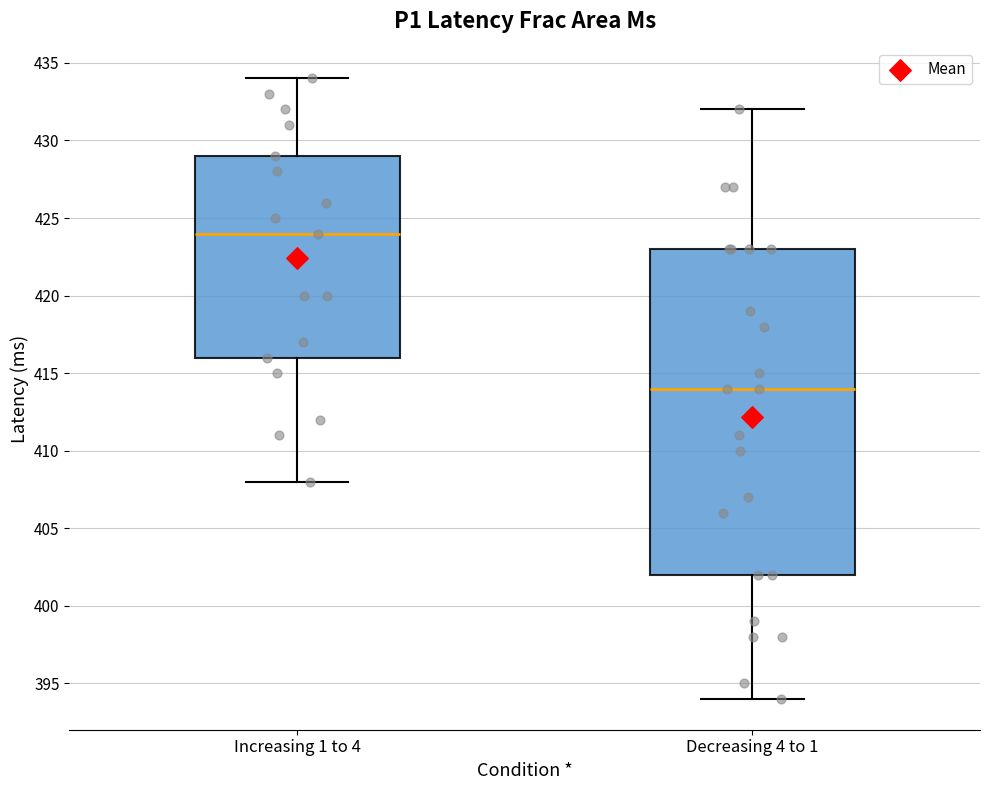

Reading left to right, transcribe this box plot: for each box, give where its median line is, the range the box spans, and where its two whiskers end, as read against the y-axis. The values are not printed on the chart, so give them approximately, as read against the axis.

Increasing 1 to 4: median 424, box 416 to 429, whiskers 408 to 434
Decreasing 4 to 1: median 414, box 402 to 423, whiskers 394 to 432